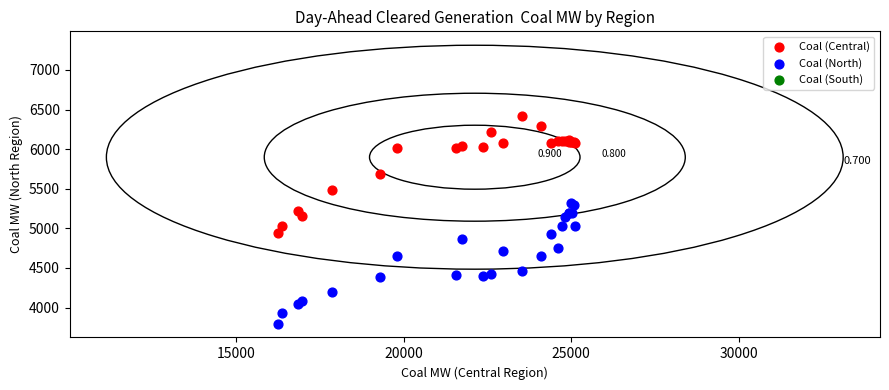

Which series reaches the maximum Y coordinate?

Coal (Central)